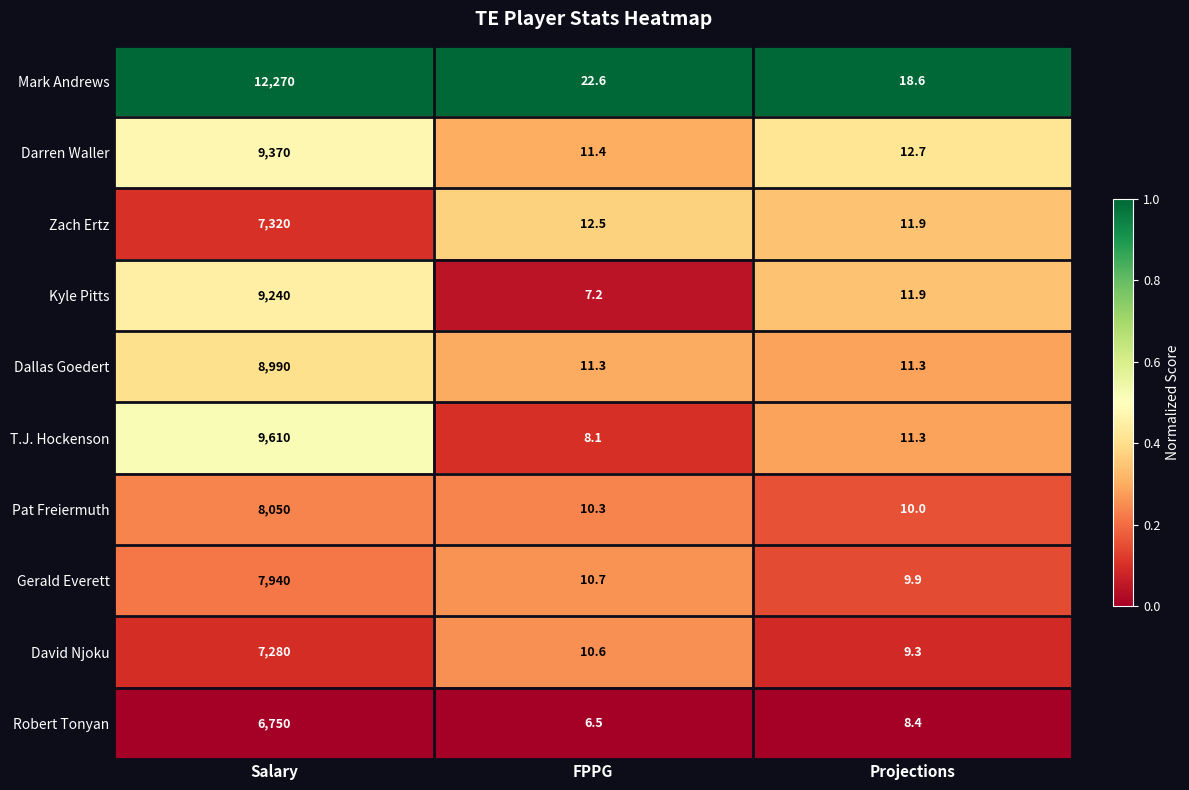

At which category is the sum across all series the highest?

Salary